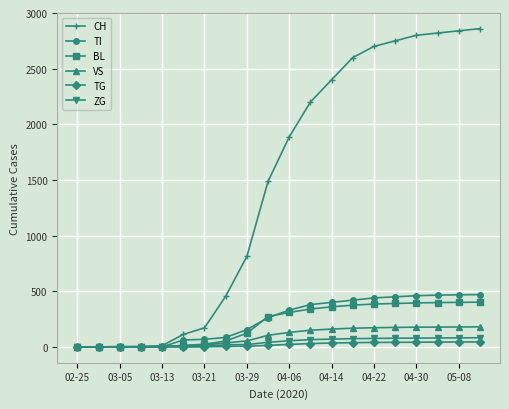

Which series has the largest range (max minus min)?

CH